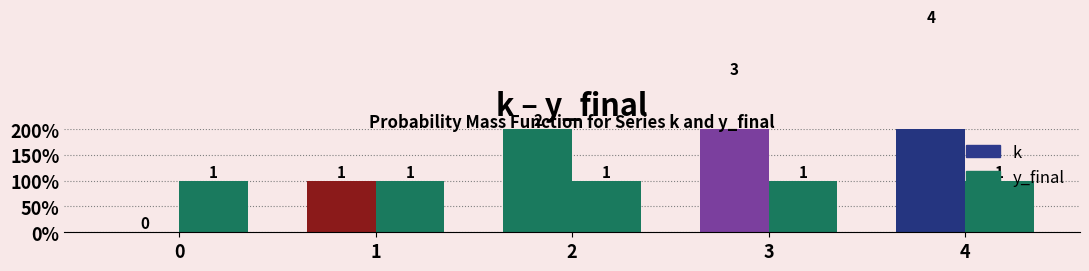

What is the value of the y_final bar at the 4th from the left?

1